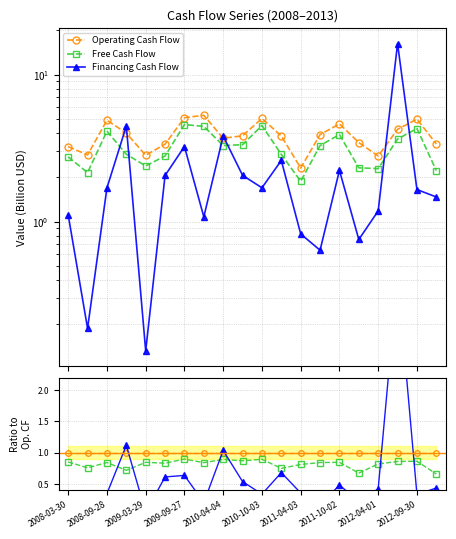

Reading right to left, list all the values displayed in this chart.

Operating Cash Flow: 1.0	1.0	1.0	1.0	1.0	1.0	1.0	1.0	1.0	1.0	1.0	1.0	1.0	1.0	1.0	1.0	1.0	1.0	1.0	1.0
Free Cash Flow: 0.7	0.9	0.9	0.8	0.7	0.8	0.8	0.8	0.7	0.9	0.9	0.9	0.8	0.9	0.8	0.8	0.7	0.8	0.8	0.9
Financing Cash Flow: 0.4	0.3	3.8	0.4	0.2	0.5	0.2	0.4	0.7	0.3	0.5	1.0	0.2	0.6	0.6	0.0	1.1	0.3	0.1	0.3